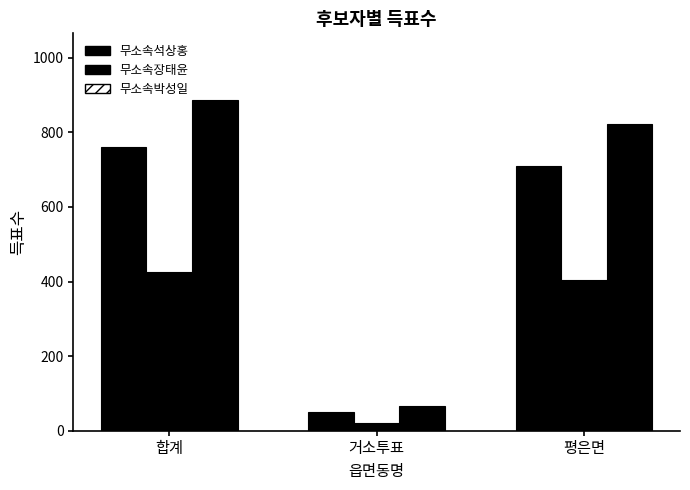

What is the sum of the 무소속장태윤 values at 합계 and 거소투표?

446